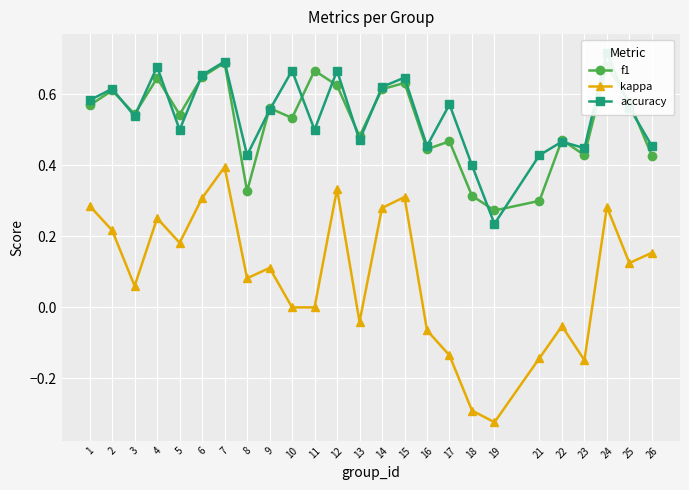

What are all the series names shown in the legend?

f1, kappa, accuracy